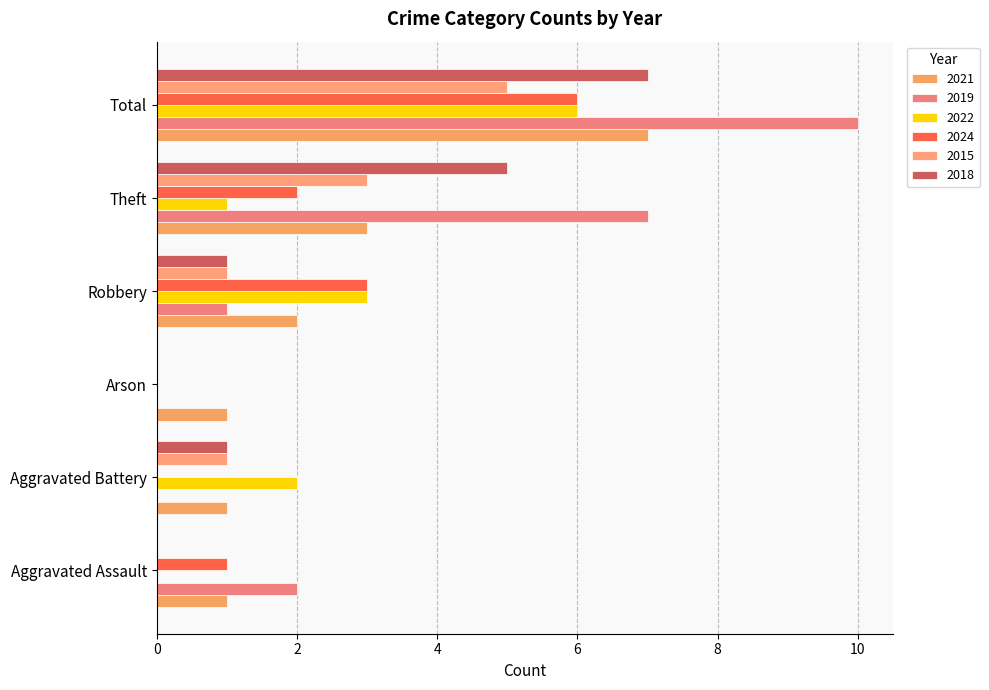

What is the difference between the highest and lowest values at Robbery?

2